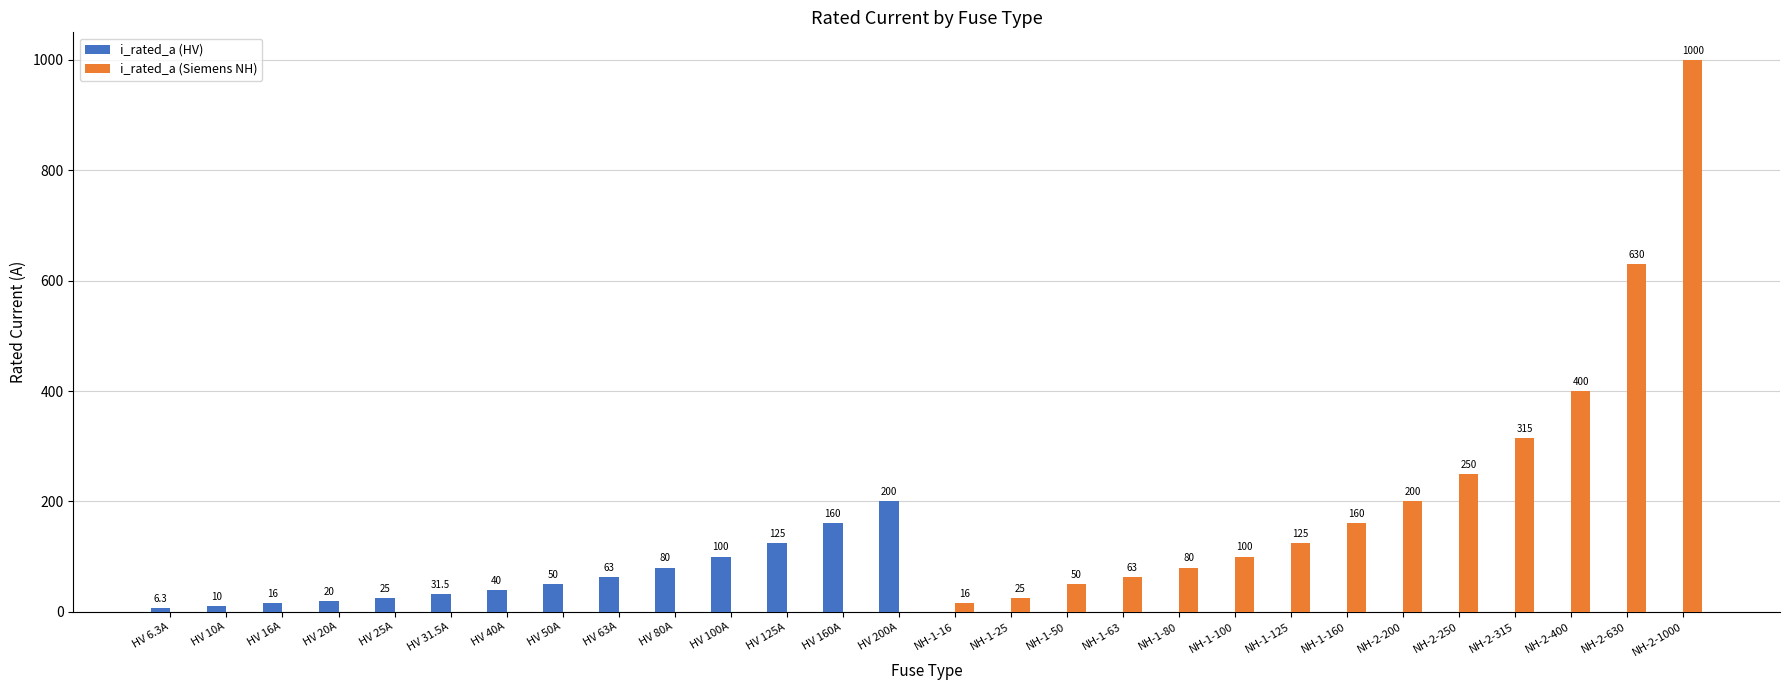

At which category is the sum across all series the highest?

NH-2-1000